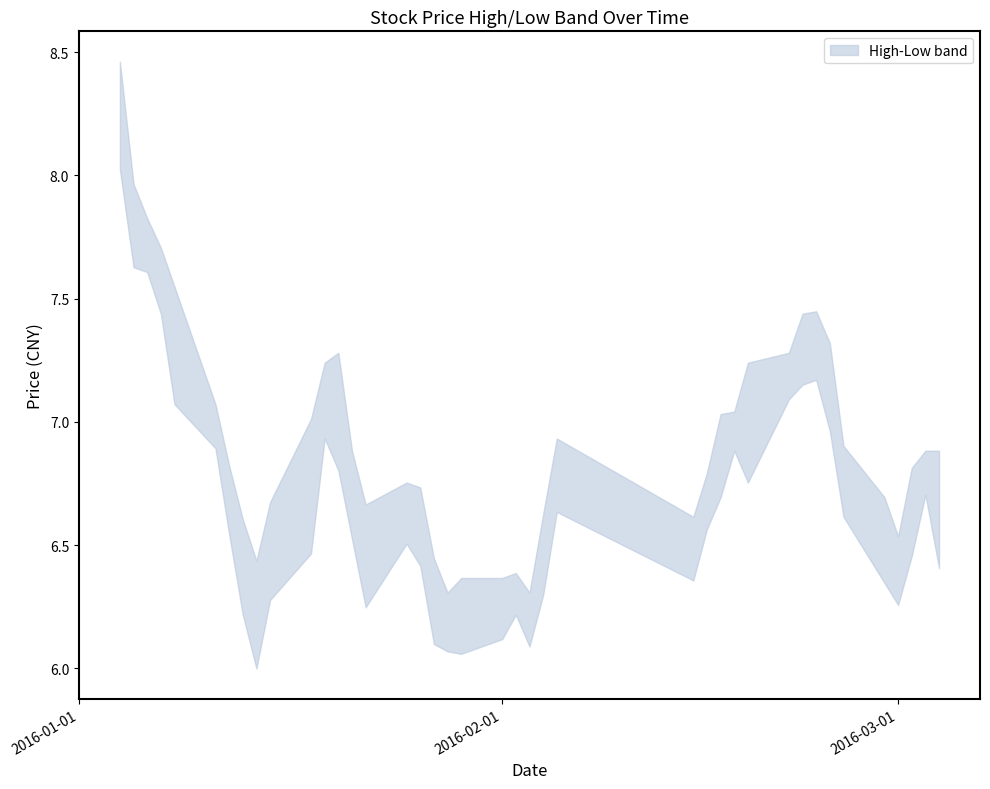

List the series in order of their overall mean, lowest first.

low, high